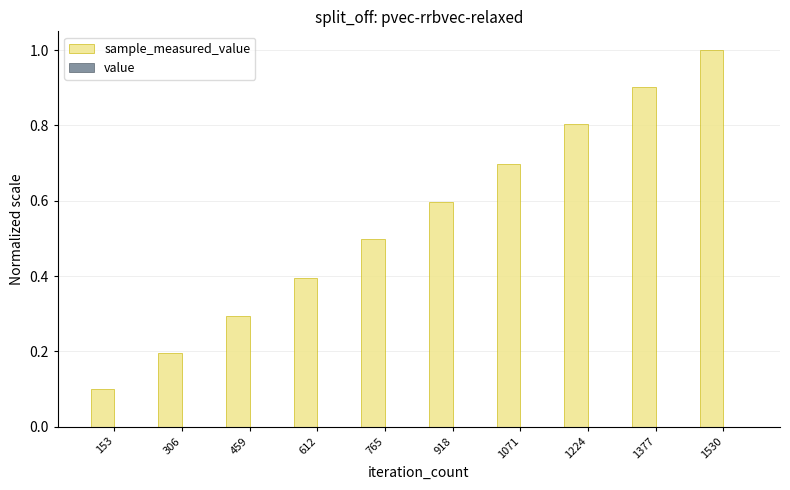

At which category is the sum across all series the highest?

1530